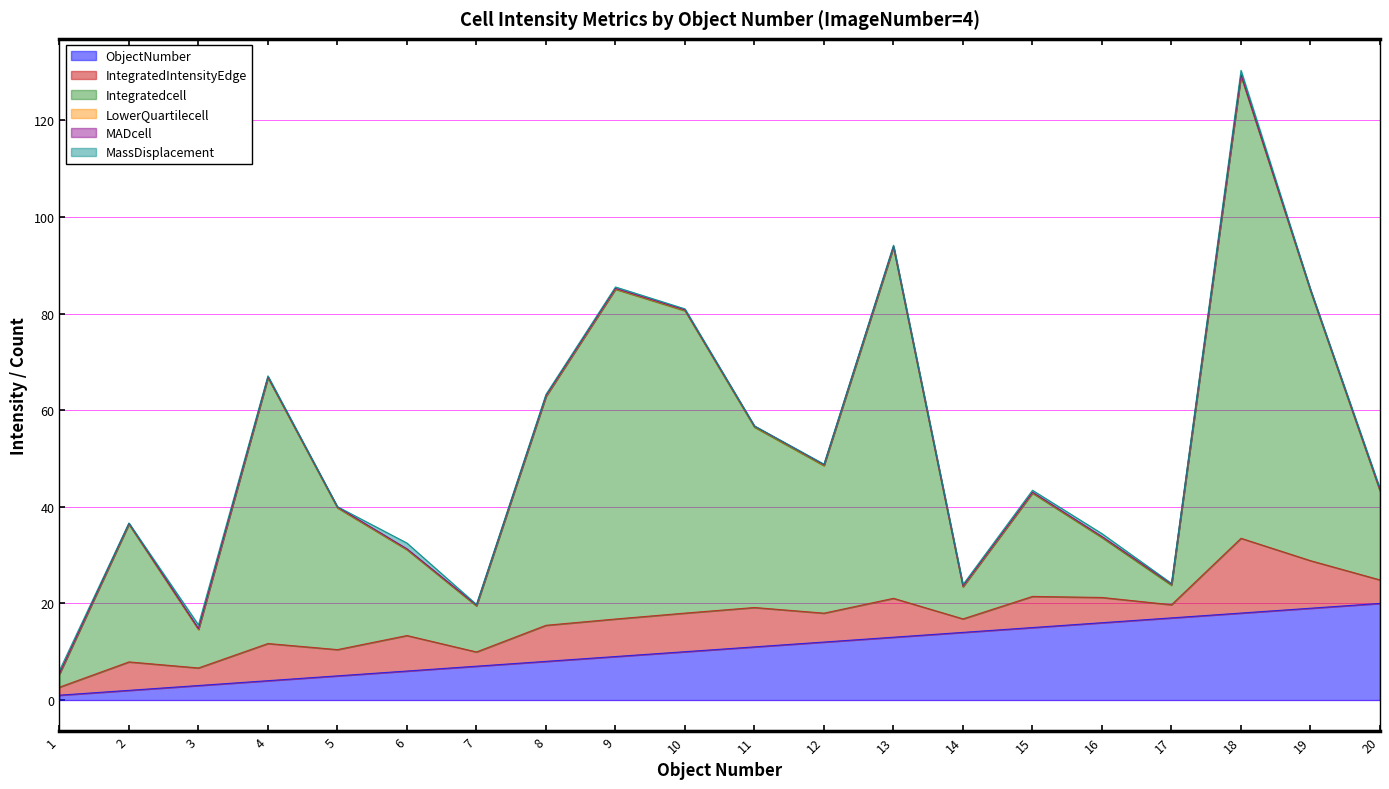

What is the difference between the maximum and second lowest values in the Intensity_IntegratedIntensity_cell series?

91.7